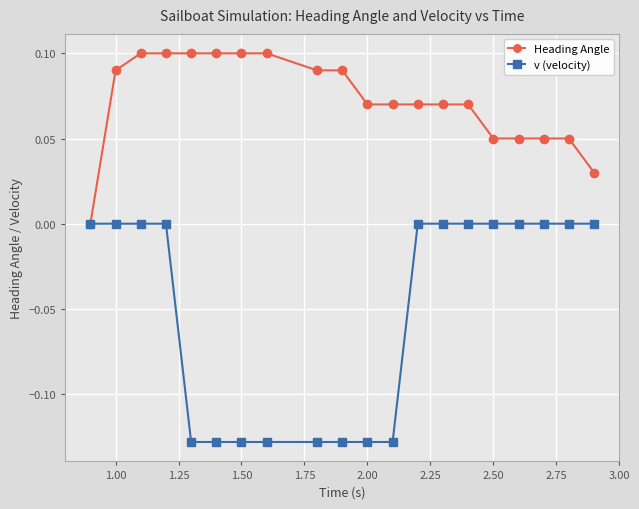

Rank the series by their average value, from lowest to highest.

v (velocity), Heading Angle